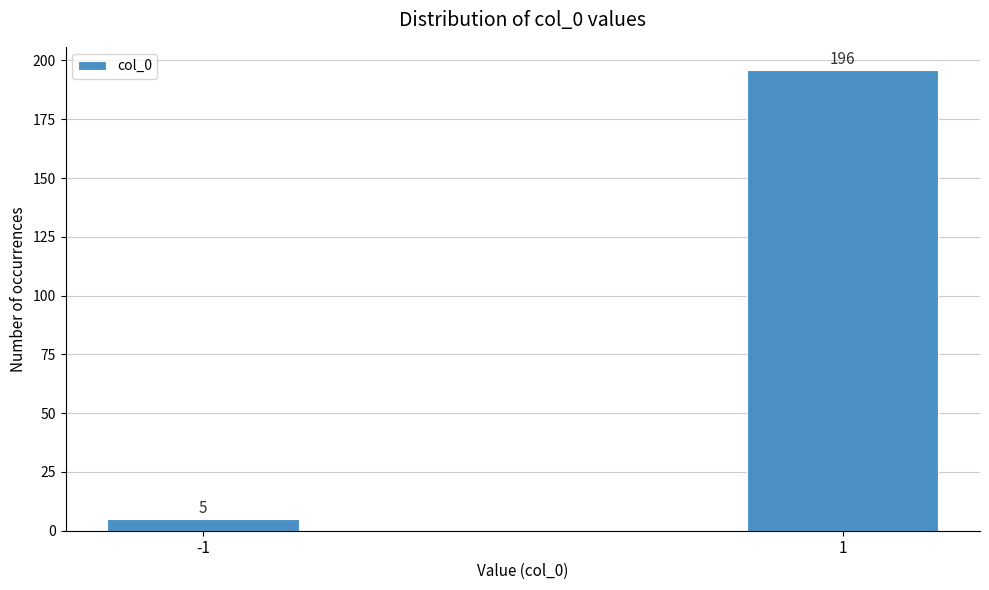

Reading left to right, list all the values displayed in this chart.

-1=5	1=196